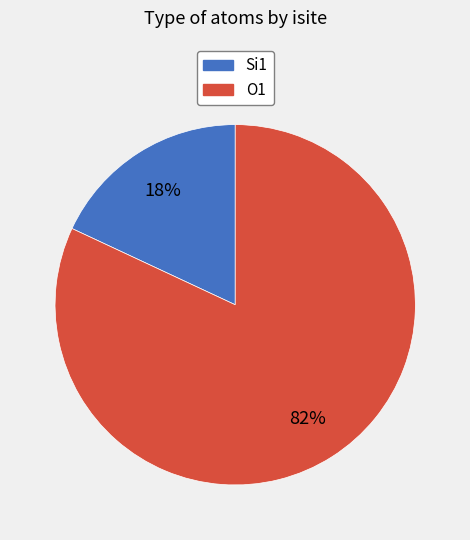

Combined, do O1 and Si1 account for over 50%?

Yes